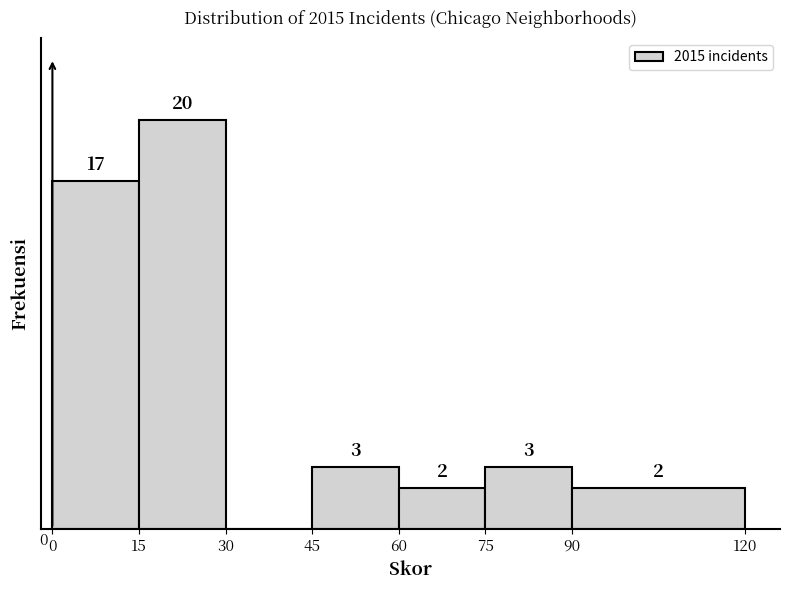

Reading left to right, list every bar in this chart as the range it spans on the x-axis followed by its height.

0 to 15: 17
15 to 30: 20
30 to 45: 0
45 to 60: 3
60 to 75: 2
75 to 90: 3
90 to 120: 2